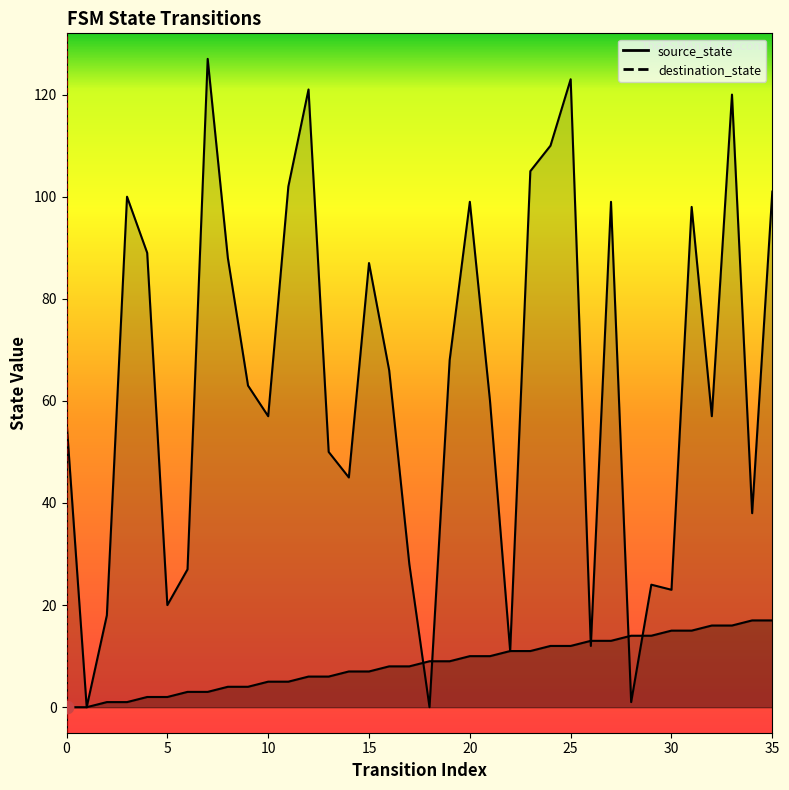

Which series has the largest total across all categories?

destination_state